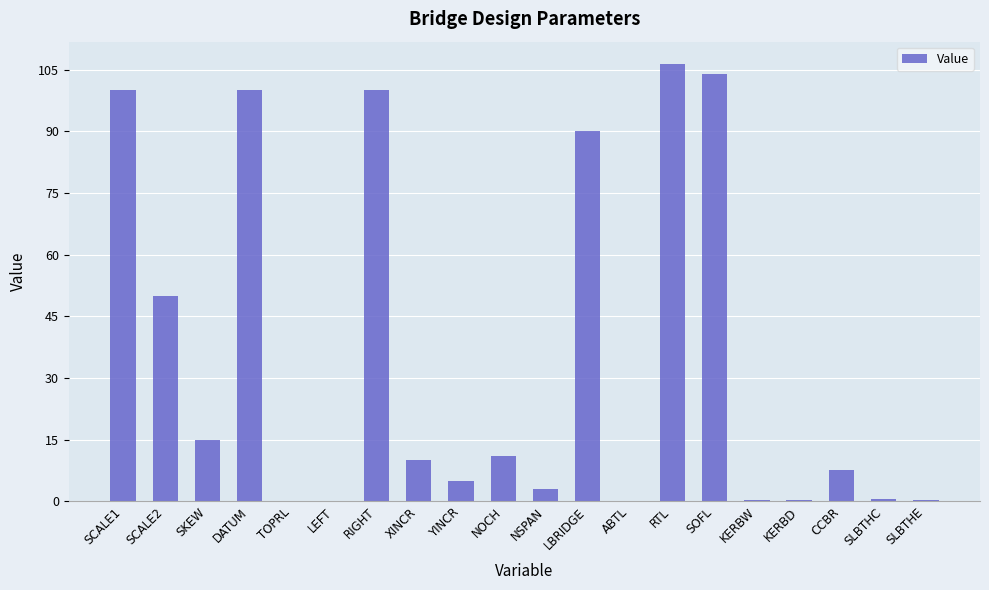

Which label corresponds to the largest value in the chart?

RTL